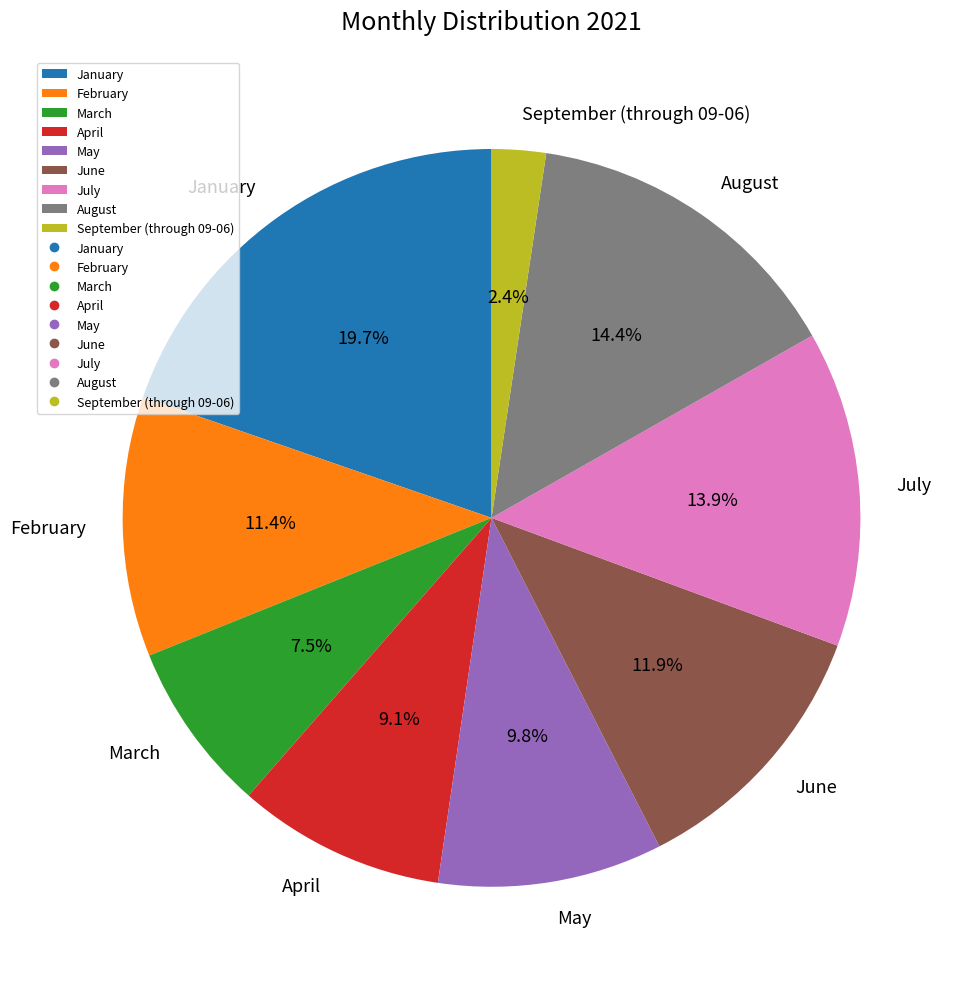

Is it true that February is 11% of the pie?

True